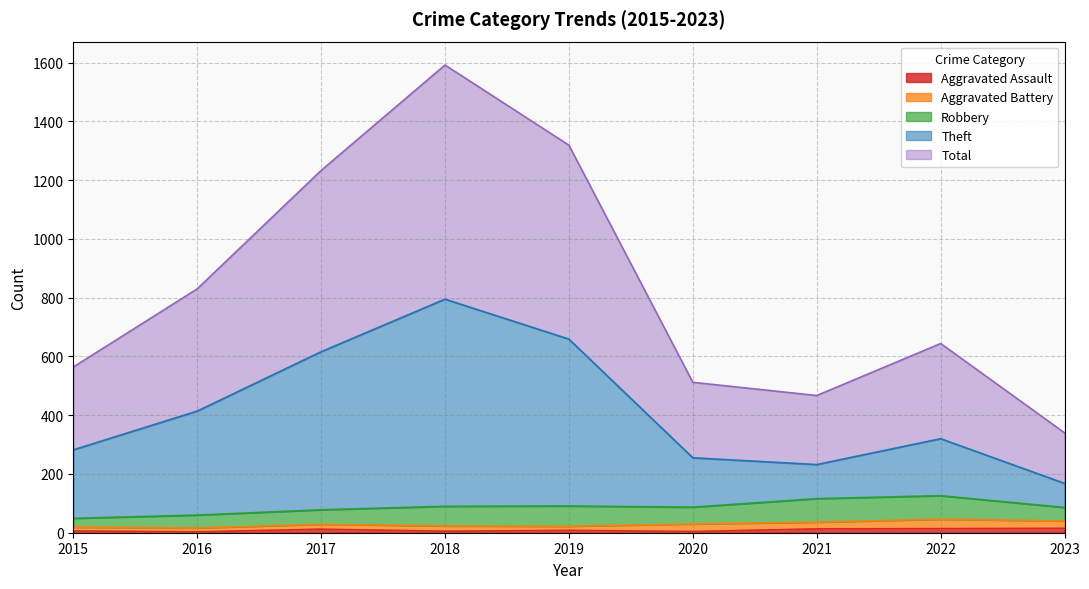

Count the number of categories in the chart.

9